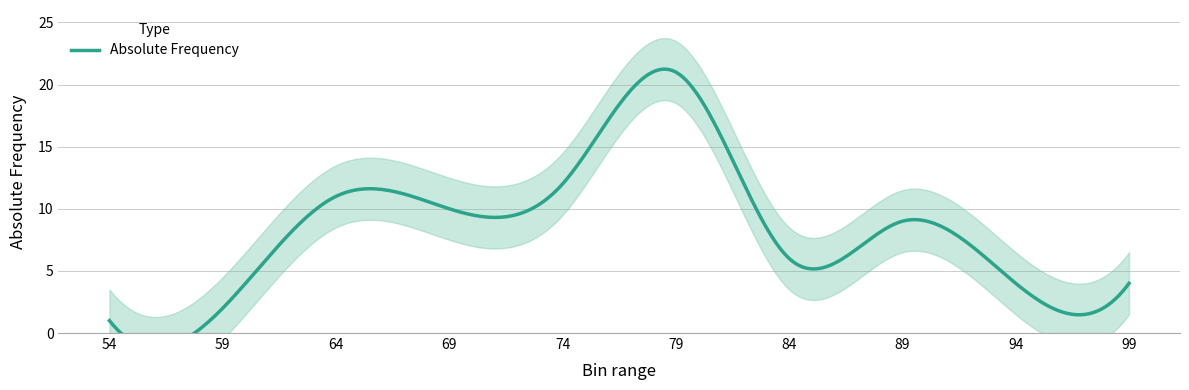

Where is the data nearest to the value 11?

64